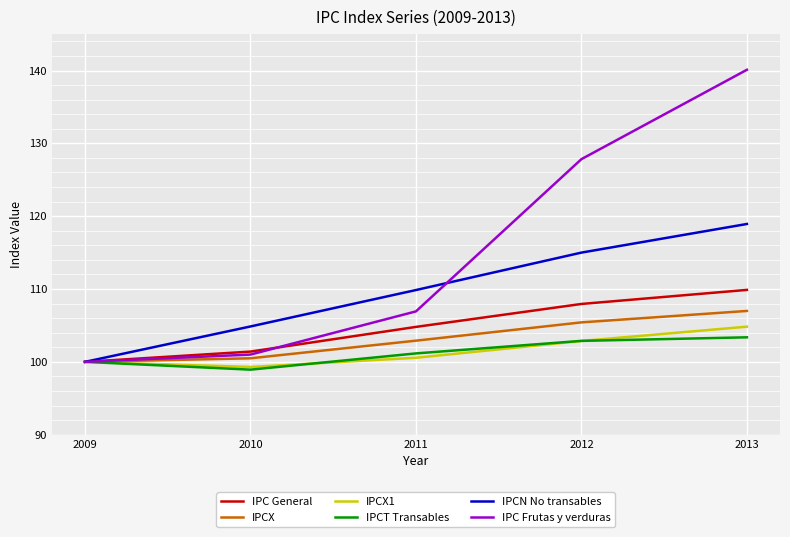

What is the total value across all series at 2009?

600.0